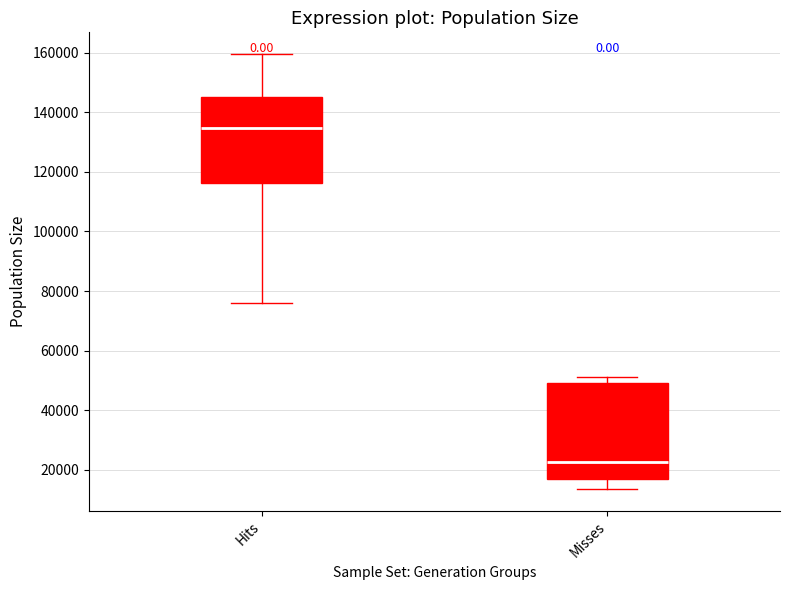

Which box's median line is the lowest?

Misses